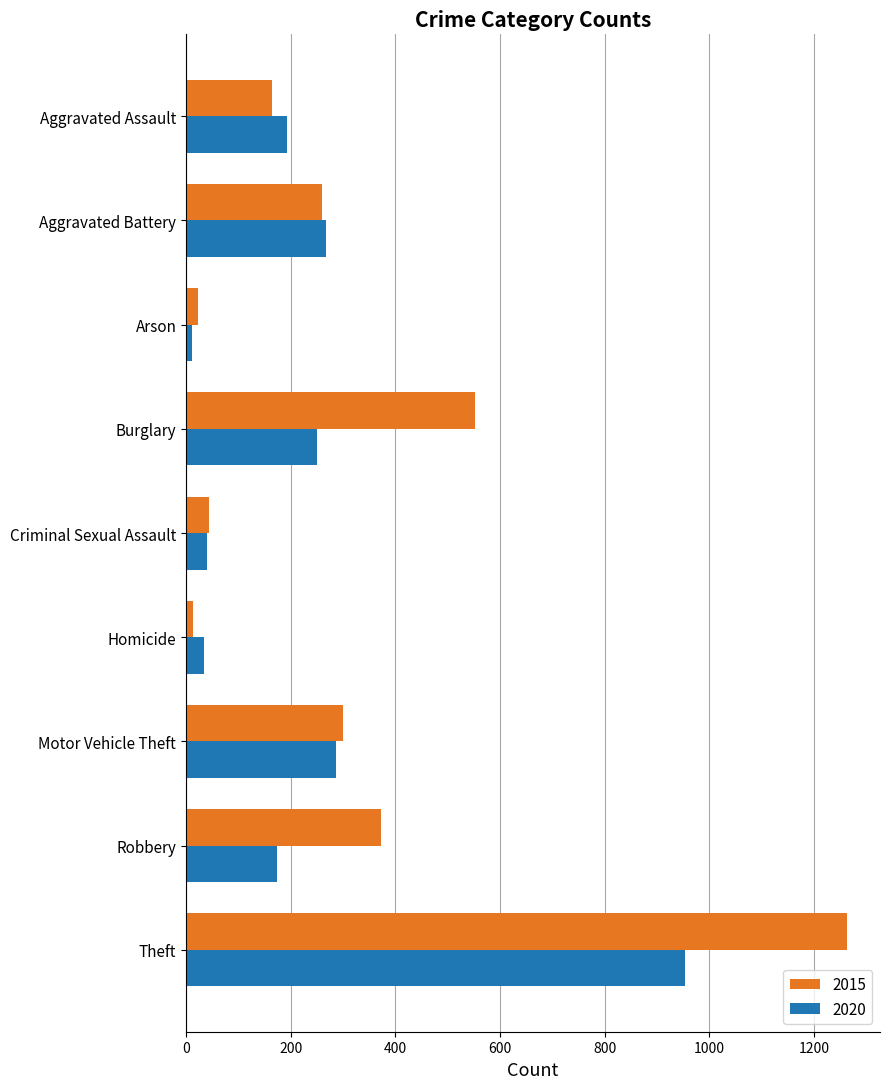

What is the spread (max minus min) of values at Burglary?

302